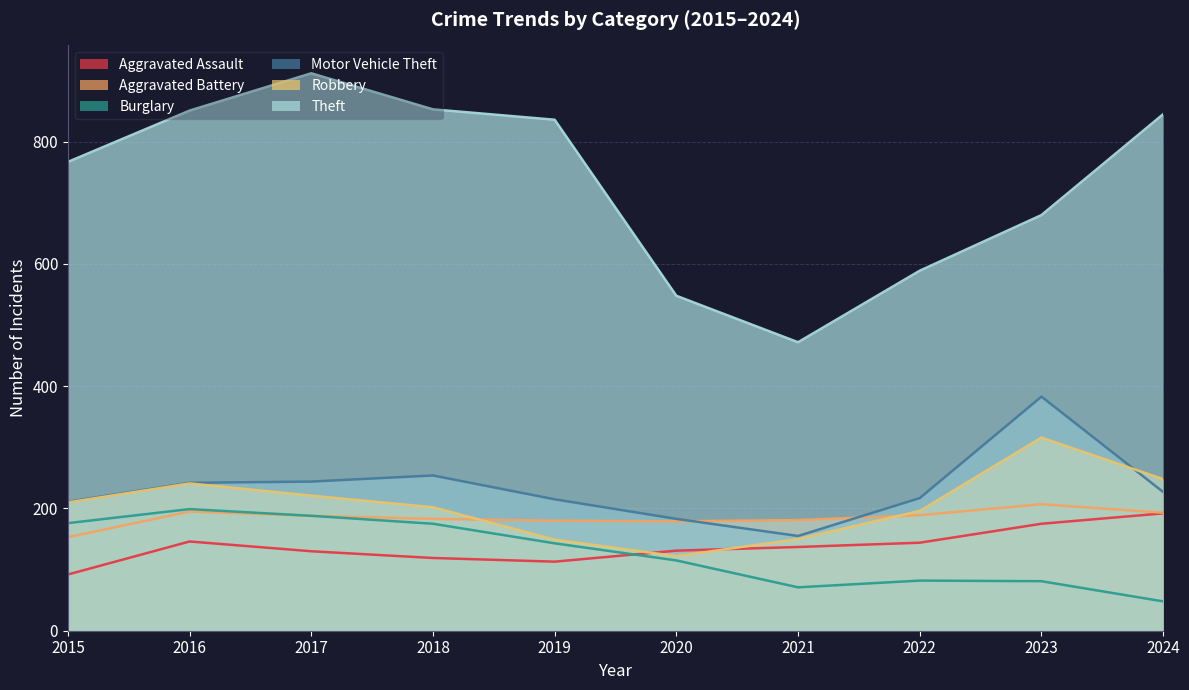

How many lines are shown in the chart?

6